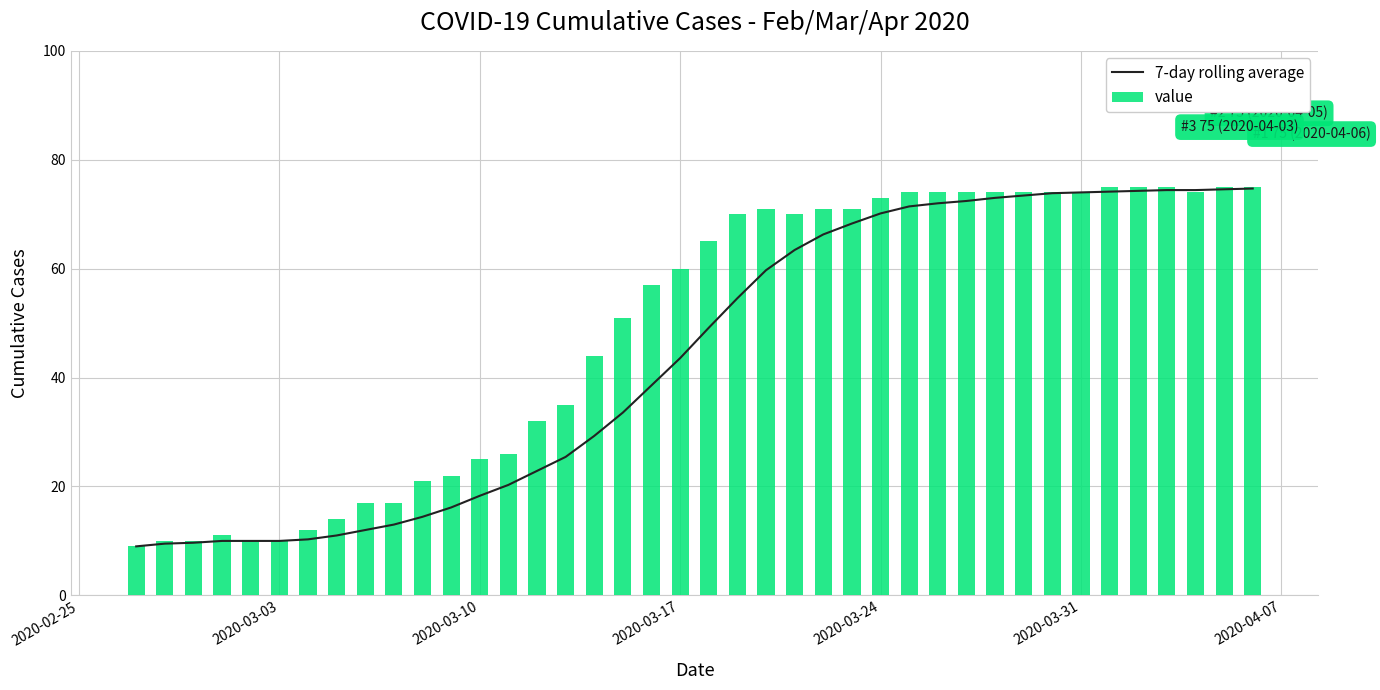

What is the sum of all value values?

1951